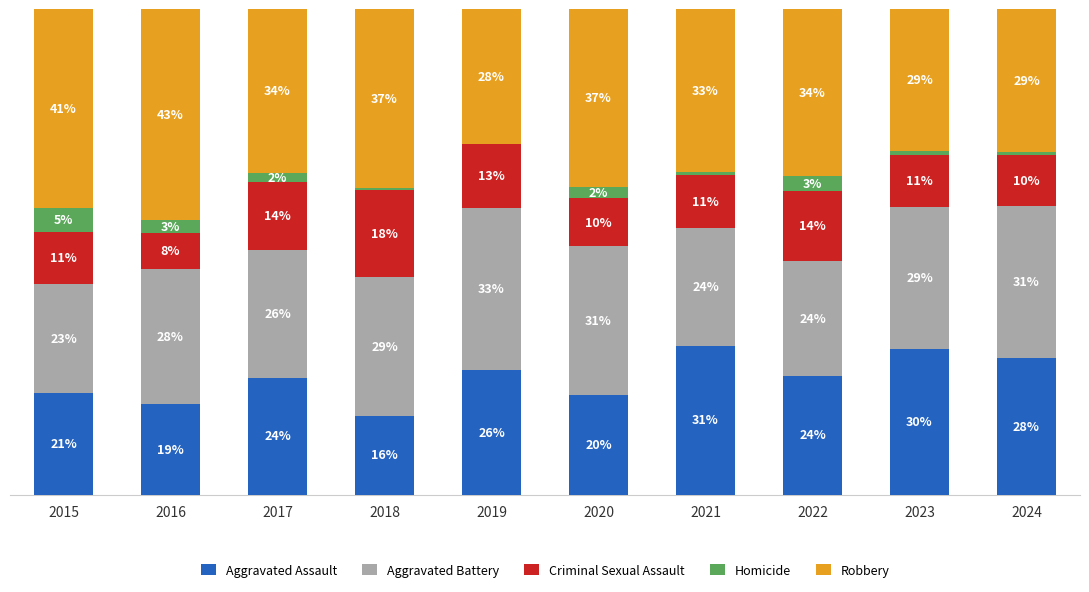

Which series has the widest spread of values?

Robbery